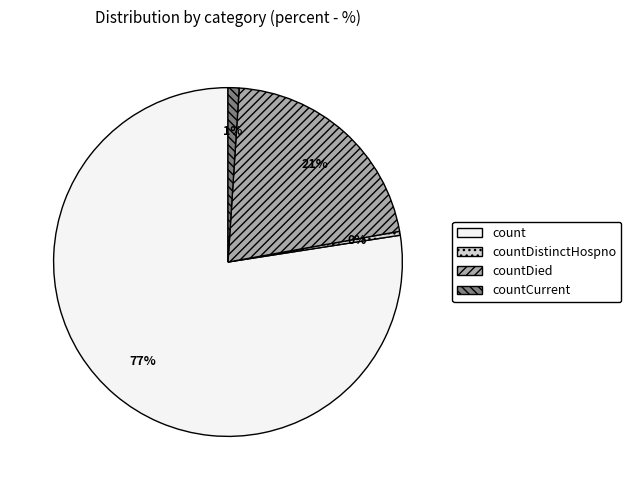

True or false: count accounts for 77% of the total.

True